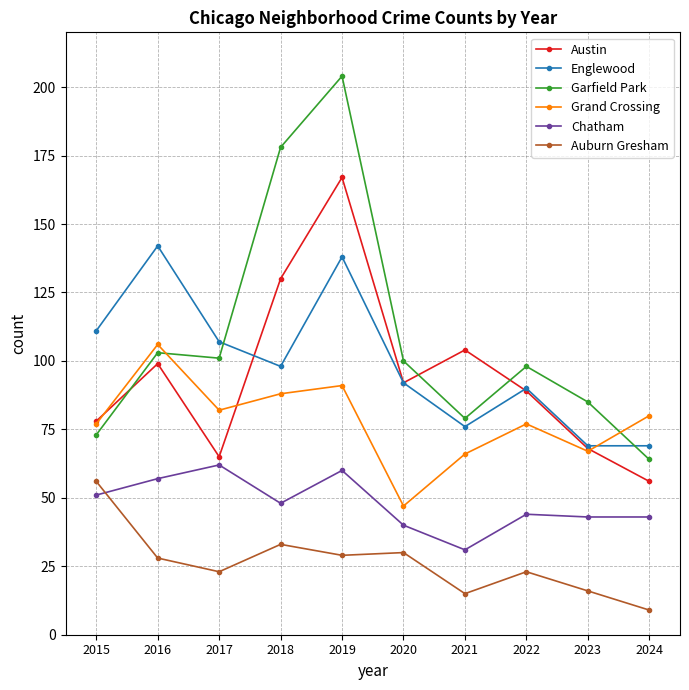

Which series changed the most between 2015 and 2023?

Englewood